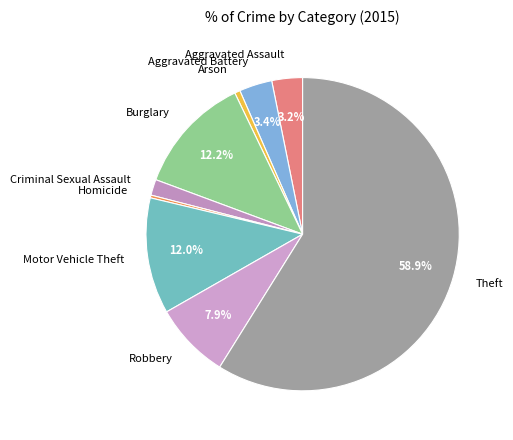

What portion of the pie excludes Motor Vehicle Theft?

88.0%